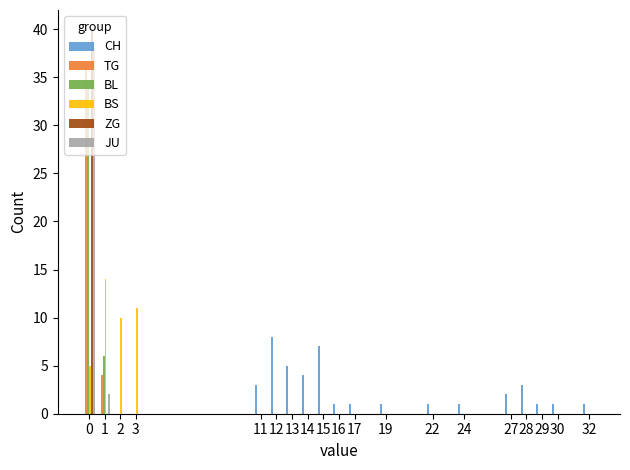

Count the number of data series in this chart.

6